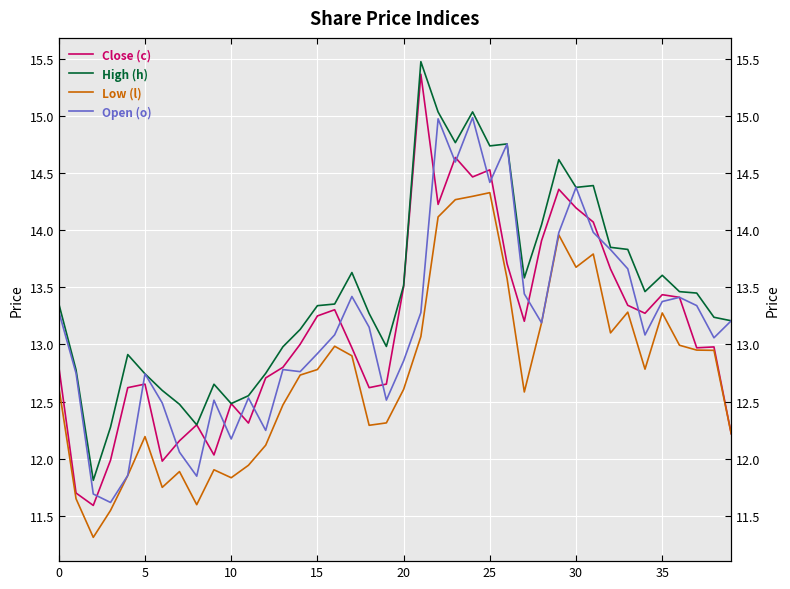

Which series has the largest total across all categories?

High (h)